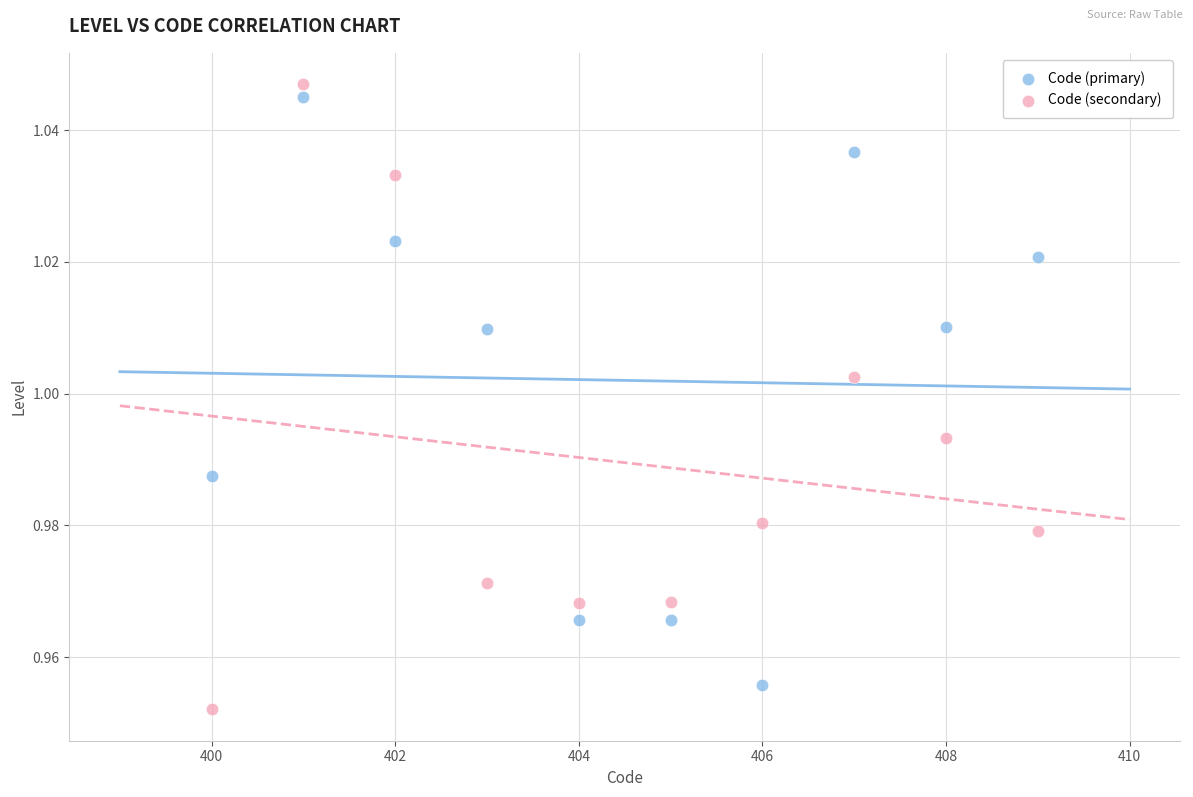

Which series has the largest Y range (max minus min)?

Code (secondary)